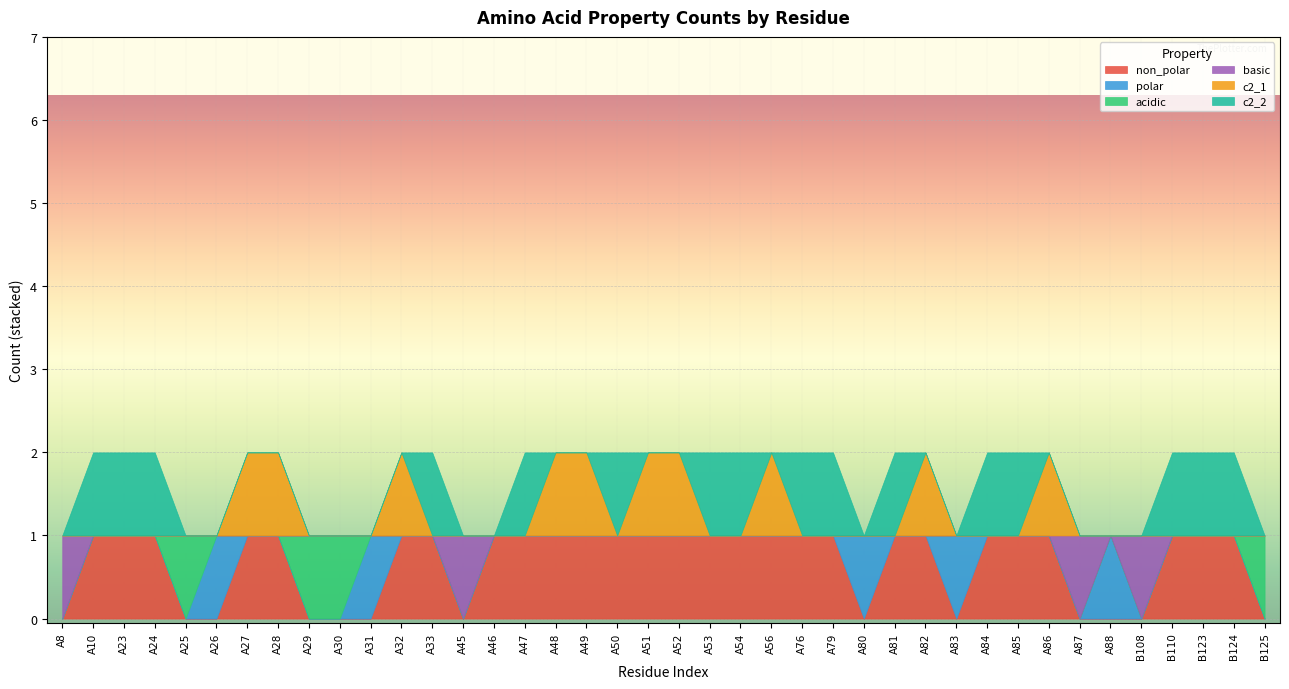

Which series has the widest spread of values?

non_polar